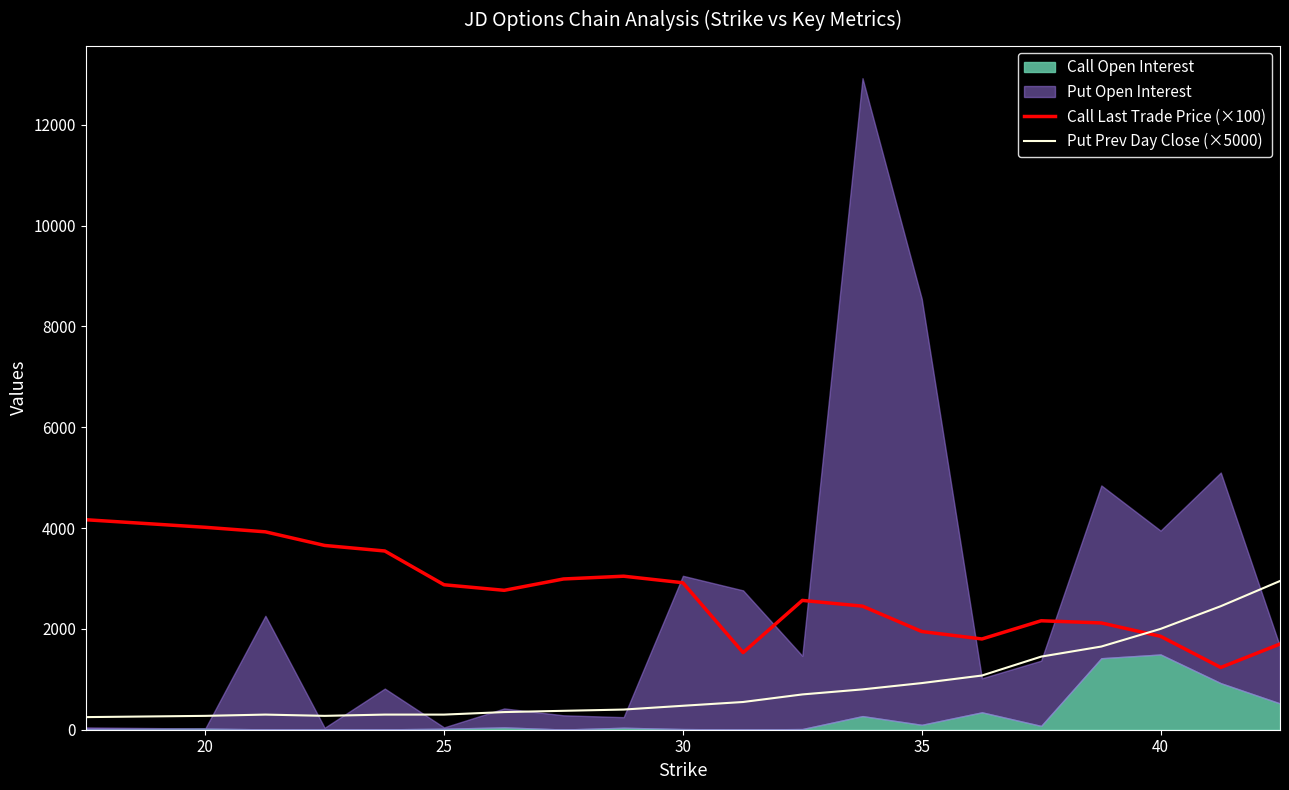

What is the maximum value for Put Prev Day Close (×5000)?

2950.0